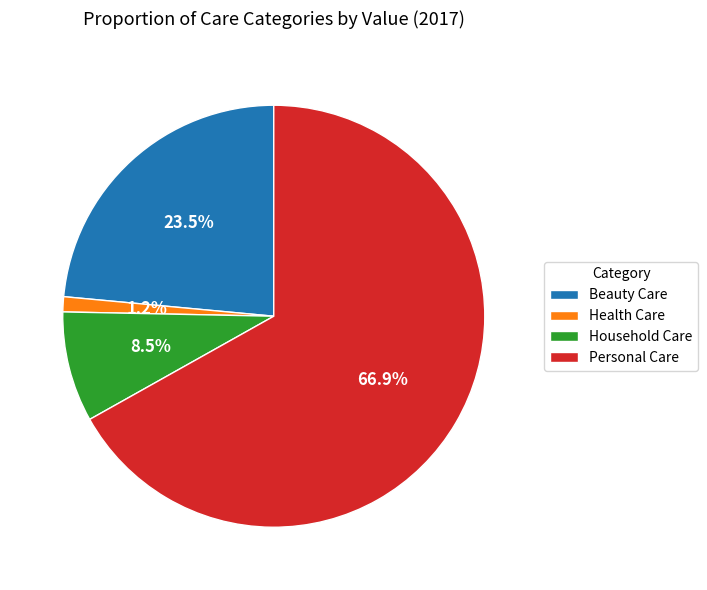

Combined, do Beauty Care and Personal Care account for over 50%?

Yes